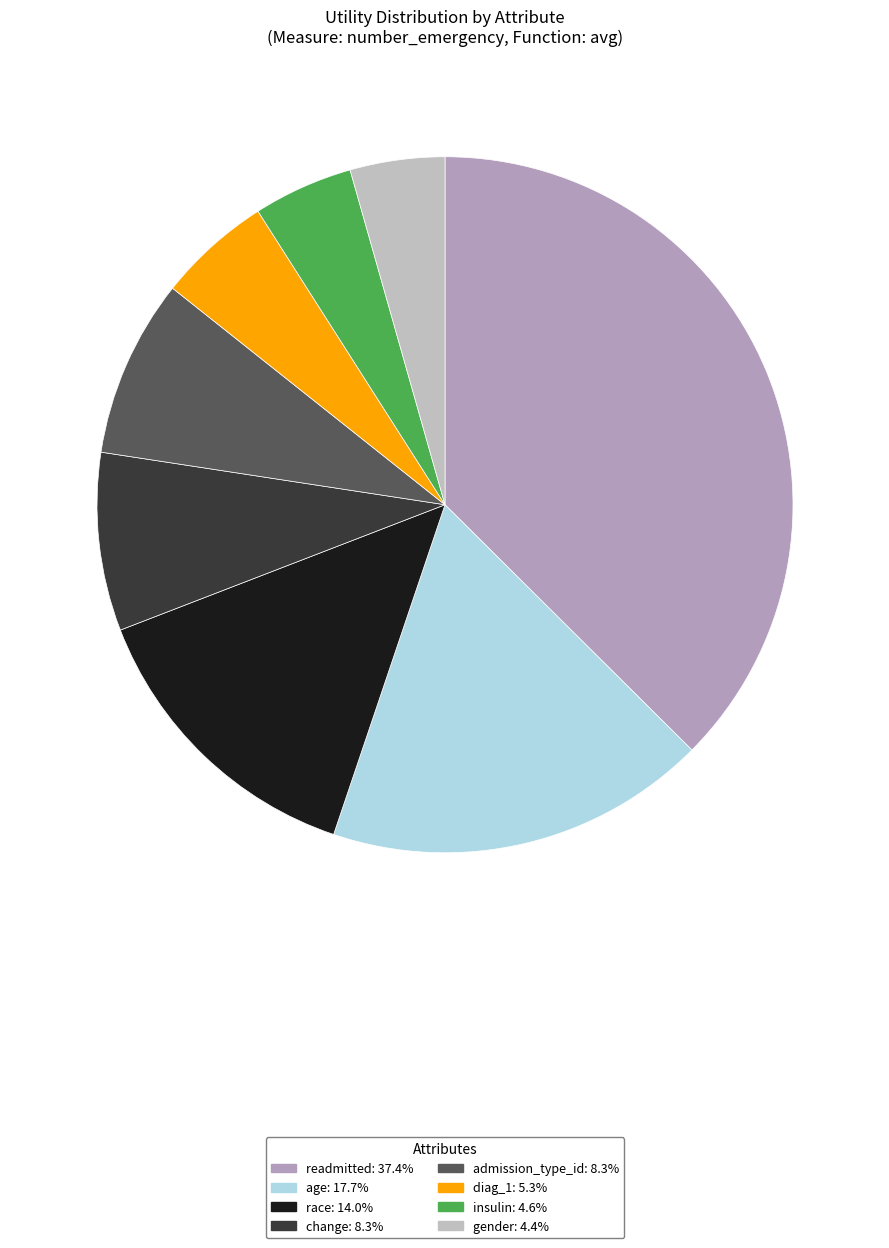

Count the number of slices in the pie.

8